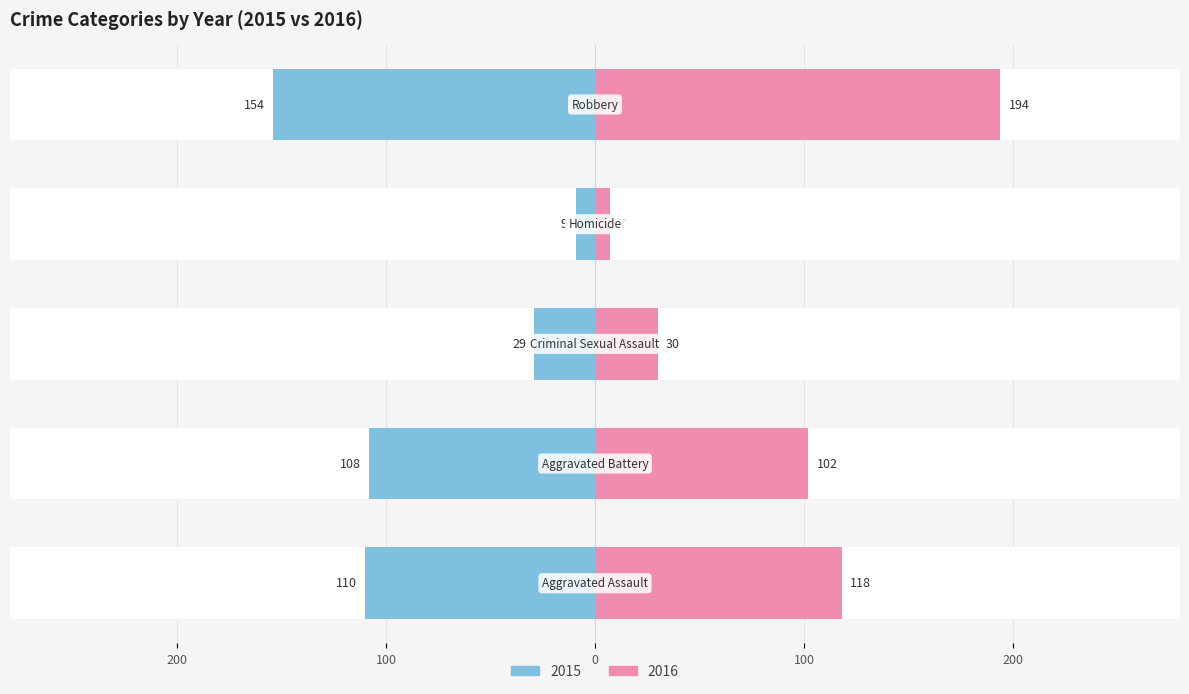

The 2019 series shows 237 at Robbery. True or false?

False